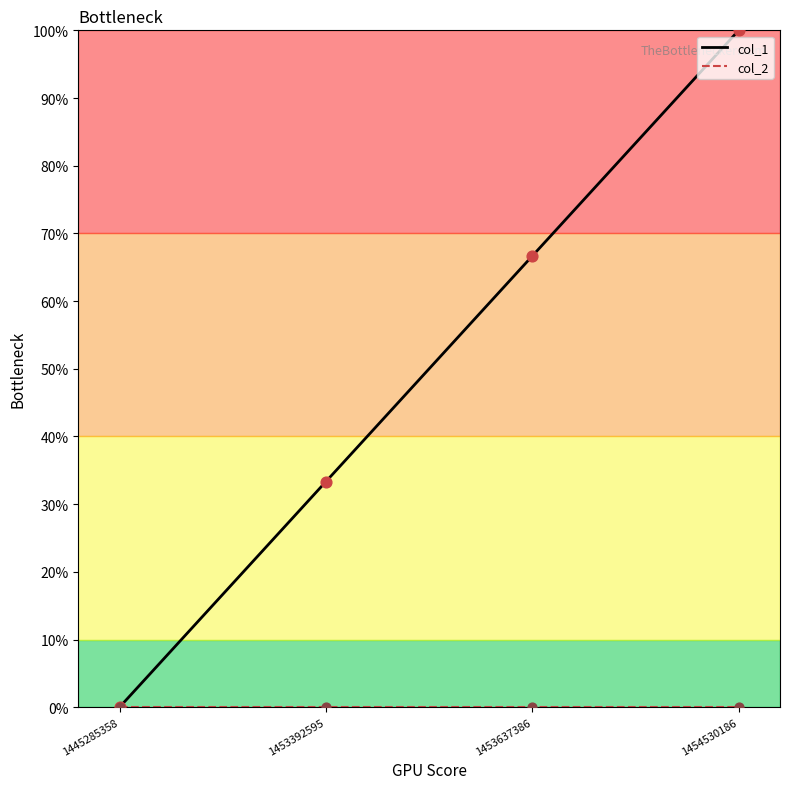

At which category is the sum across all series the highest?

1454530186